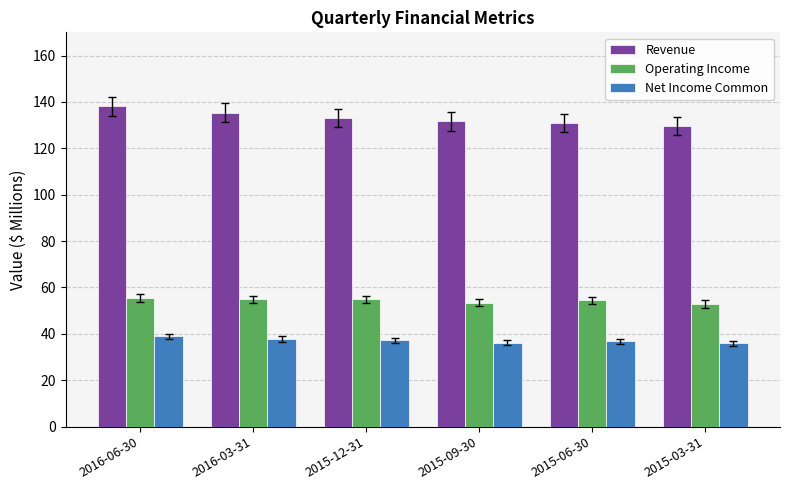

Rank the series at 2015-12-31 from lowest to highest value.

Net Income Common, Operating Income, Revenue